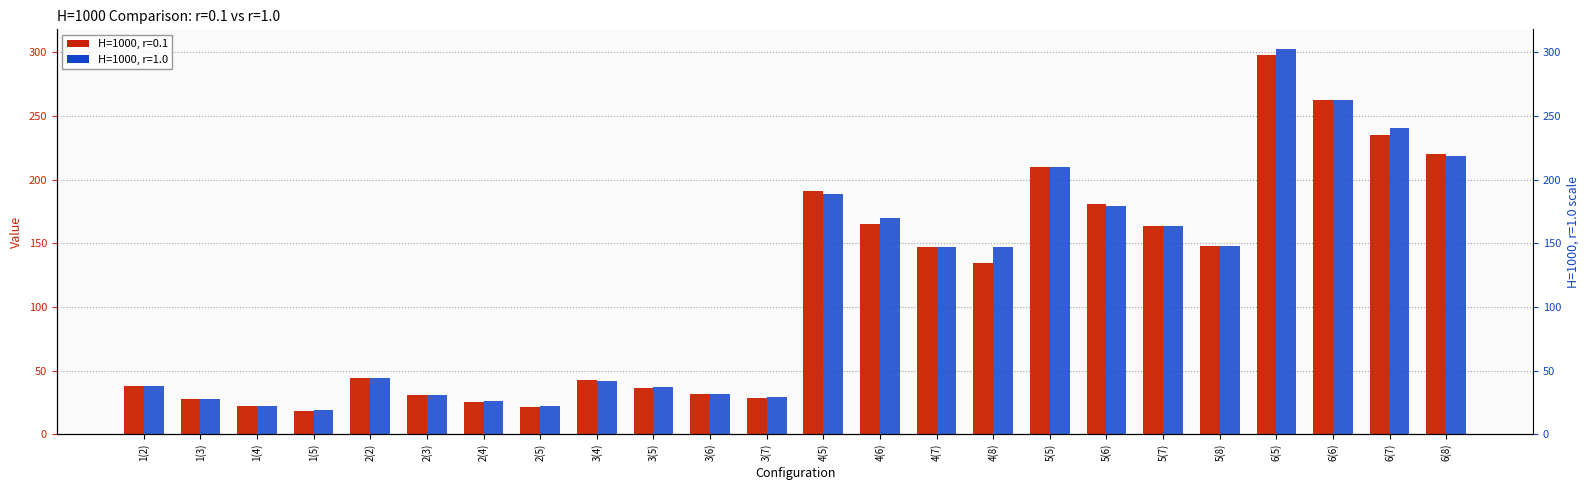

Is it true that H=1000, r=0.1 equals 210.3 at 5(5)?

True